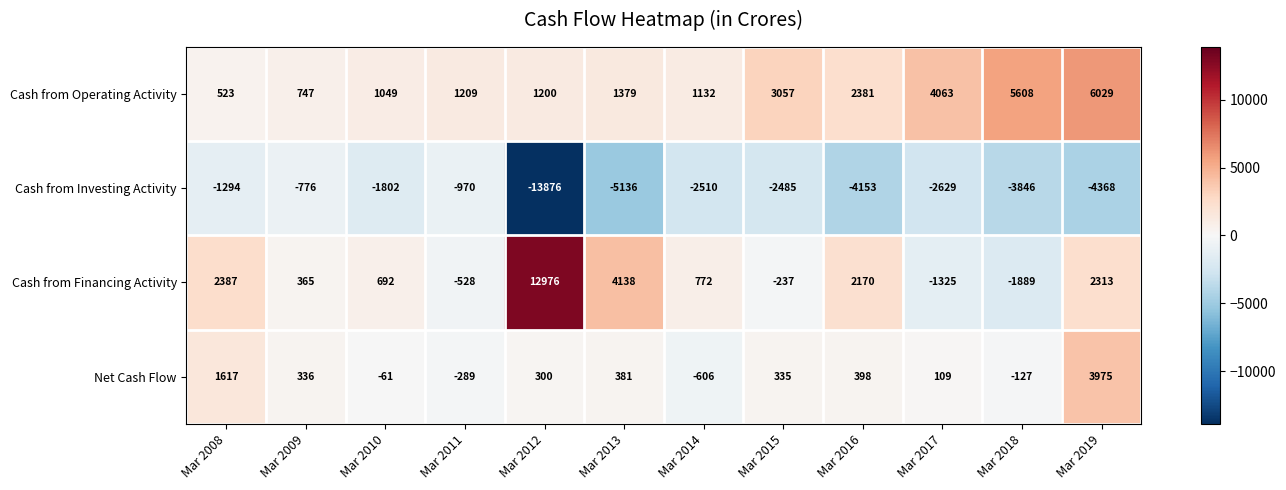

What is the sum of all Cash from Operating Activity values?

28377